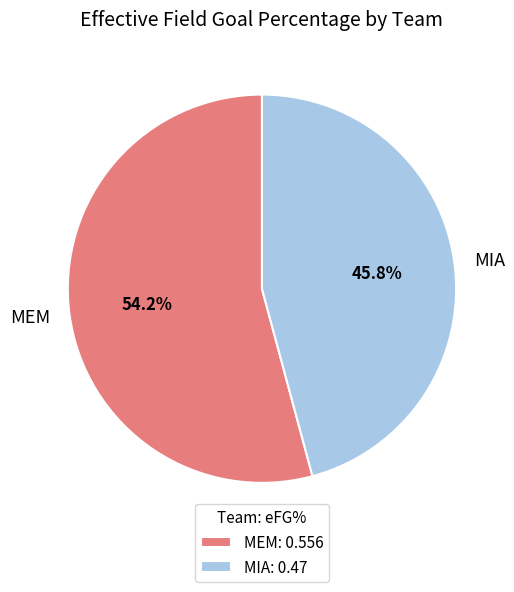

Rank the categories by value from lowest to highest.

MIA, MEM